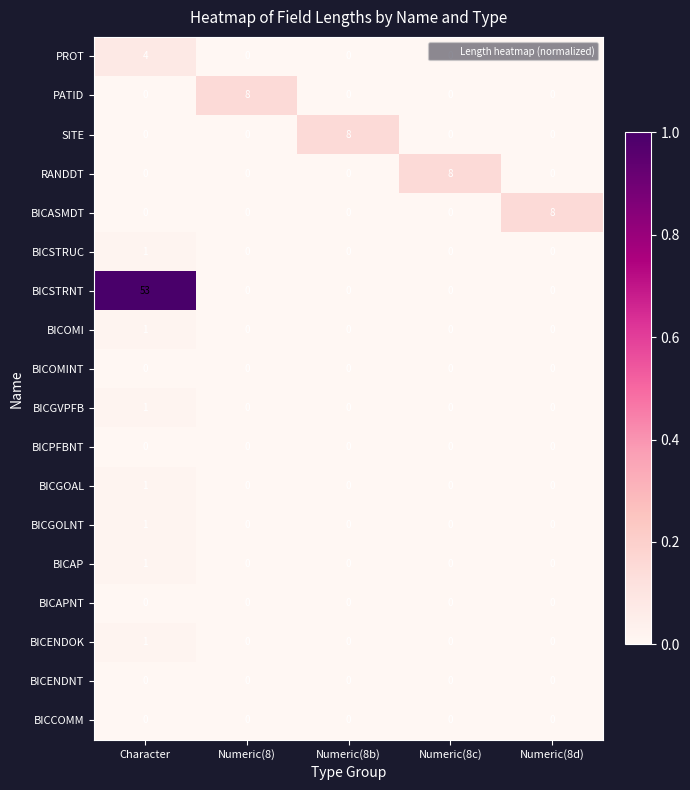

What is the maximum value shown in the chart?

53